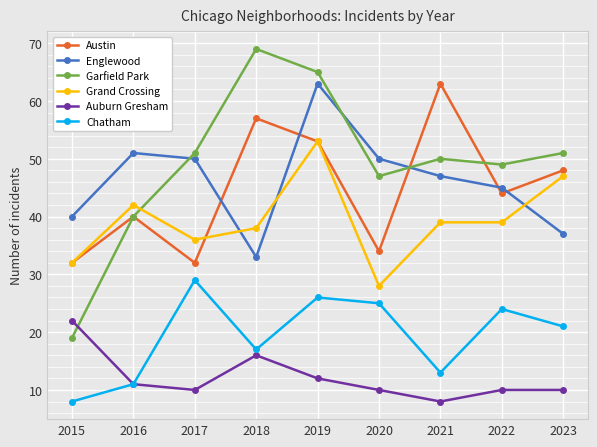

Reading left to right, list all the values displayed in this chart.

Austin: 32	40	32	57	53	34	63	44	48
Englewood: 40	51	50	33	63	50	47	45	37
Garfield Park: 19	40	51	69	65	47	50	49	51
Grand Crossing: 32	42	36	38	53	28	39	39	47
Auburn Gresham: 22	11	10	16	12	10	8	10	10
Chatham: 8	11	29	17	26	25	13	24	21